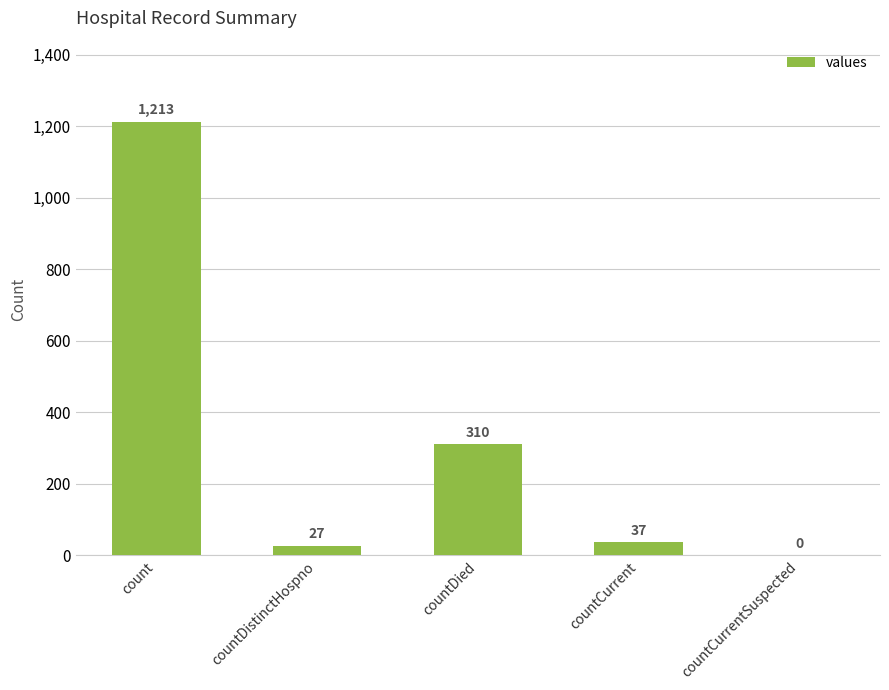

What is the approximate value at count?

1213